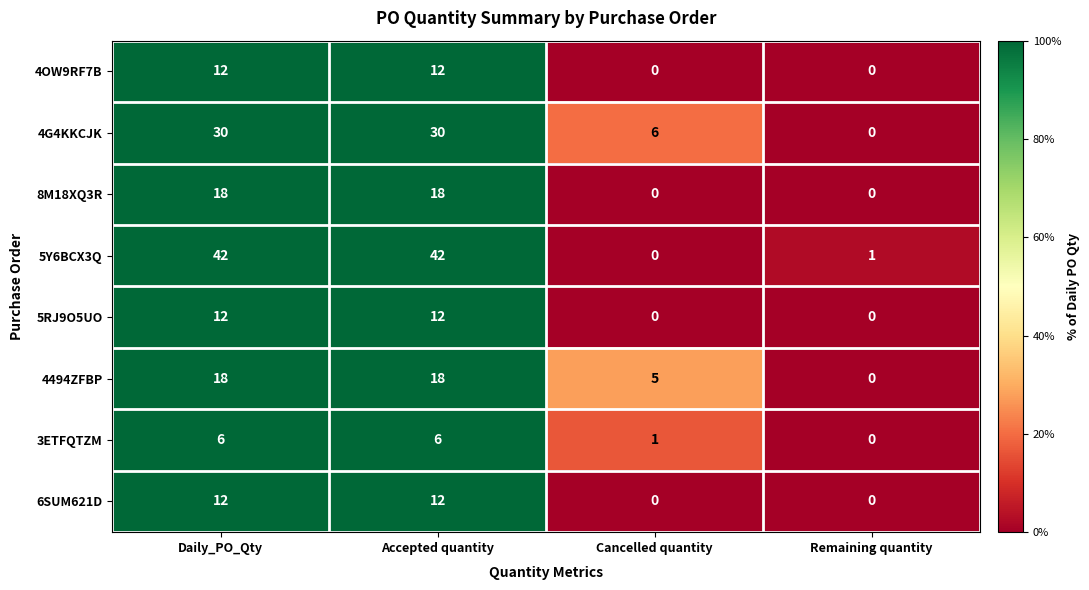

Which series changed the most between Daily_PO_Qty and Remaining quantity?

5Y6BCX3Q